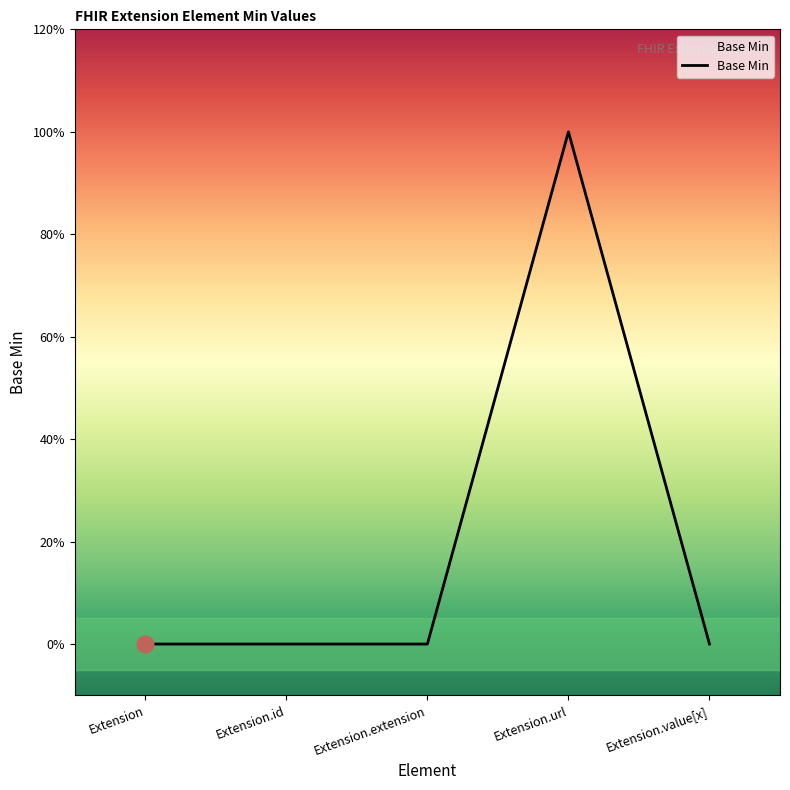

Is this an area chart (filled region under the line)?

No